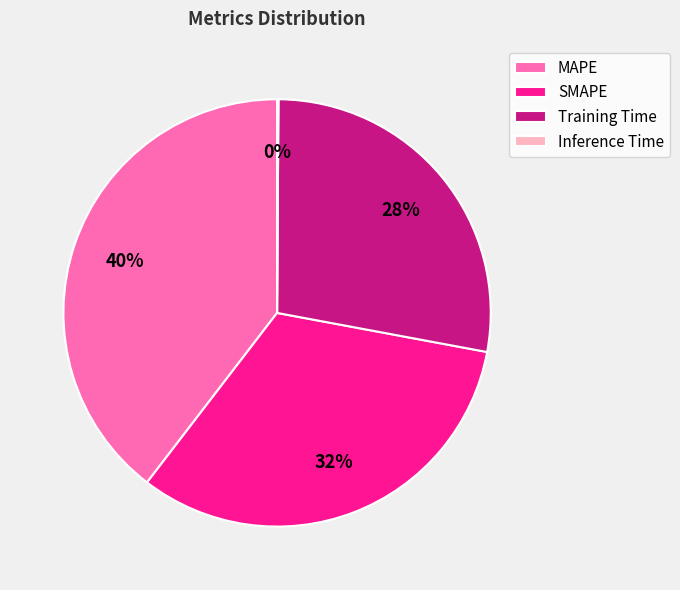

Which category has the biggest portion of the pie?

MAPE